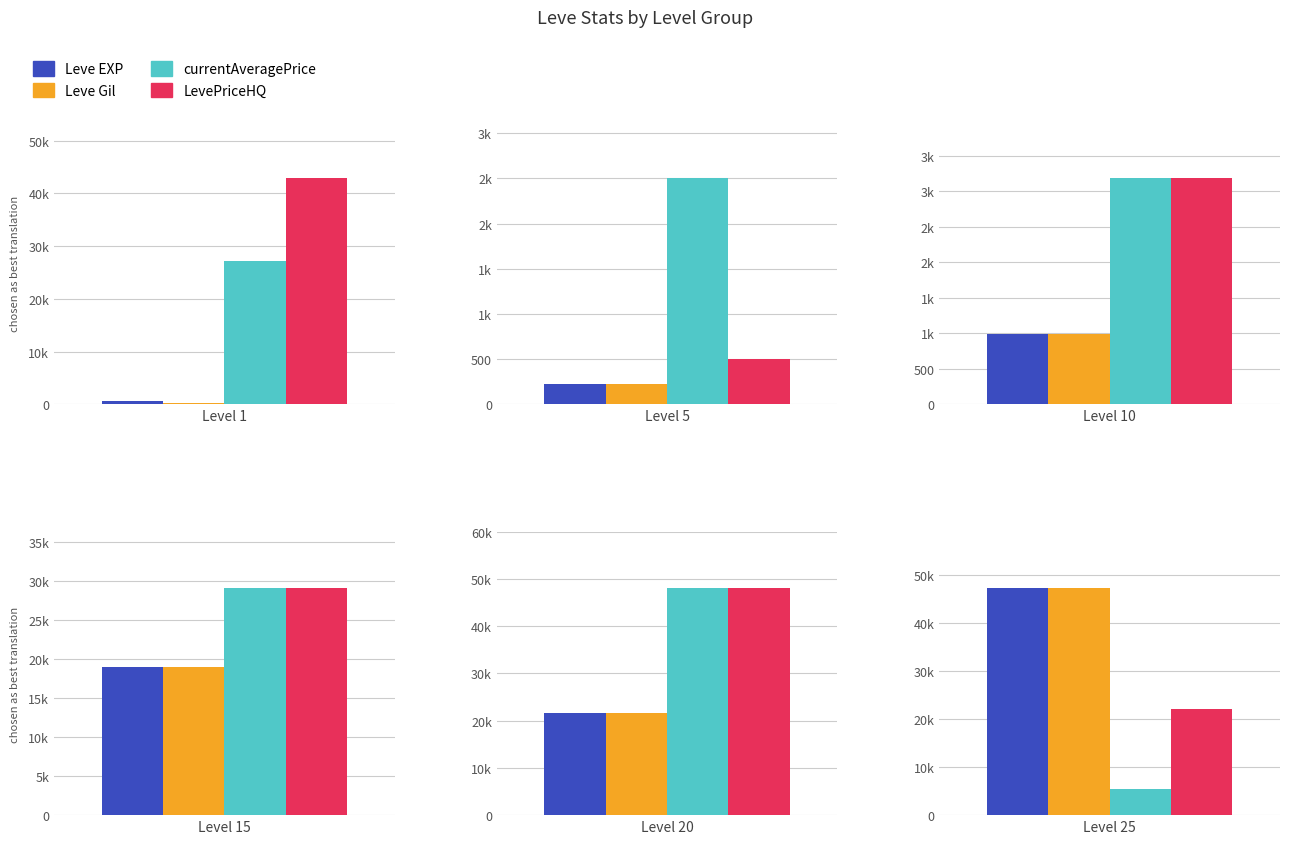

At which category is the sum across all series the highest?

Level 20